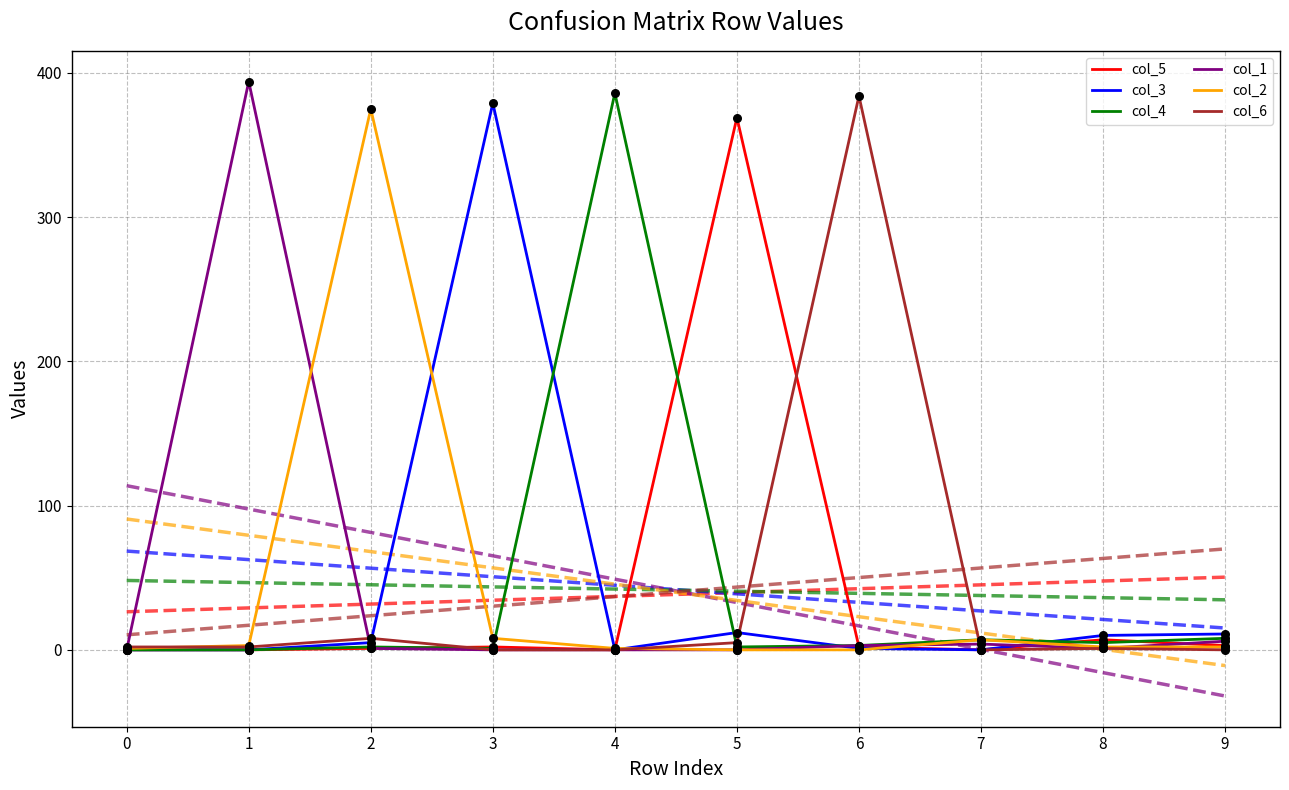

At how many categories does at least one series exceed 69?

6